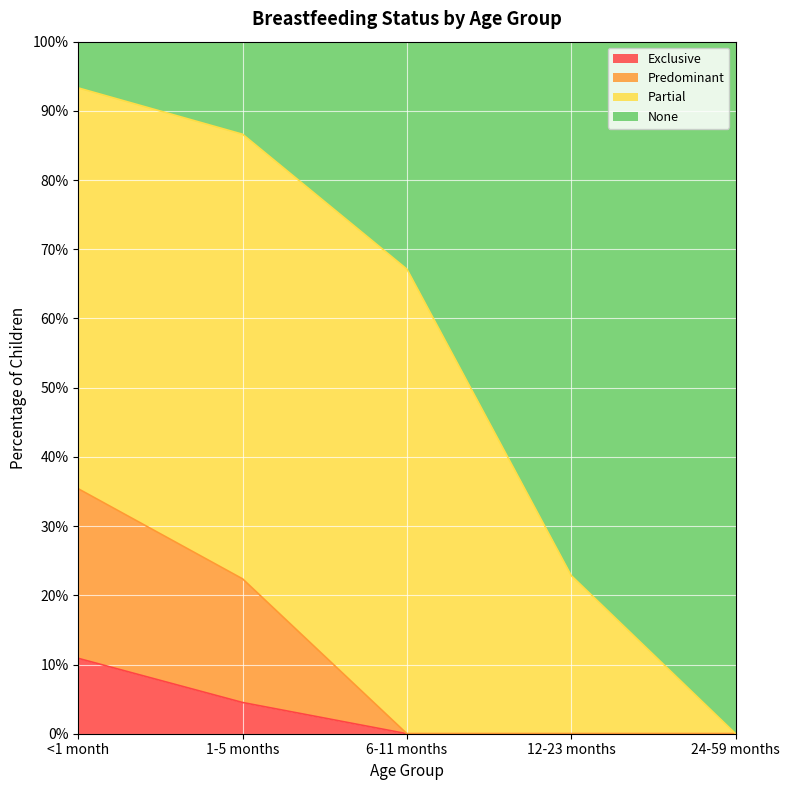

What is the difference between the None values at <1 month and 12-23 months?

0.7